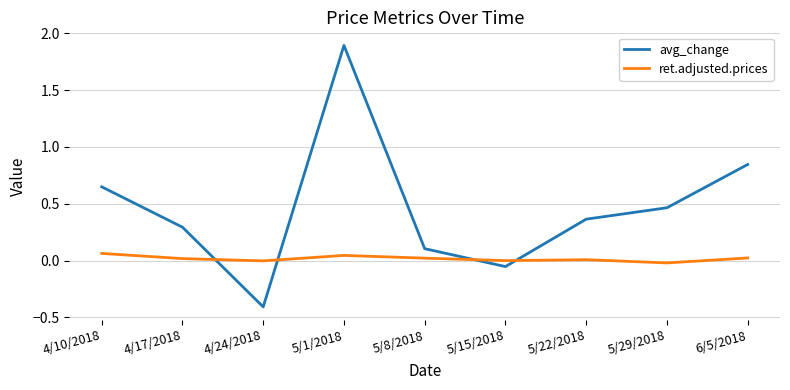

Where does the ret.adjusted.prices series first go above 0?

4/10/2018